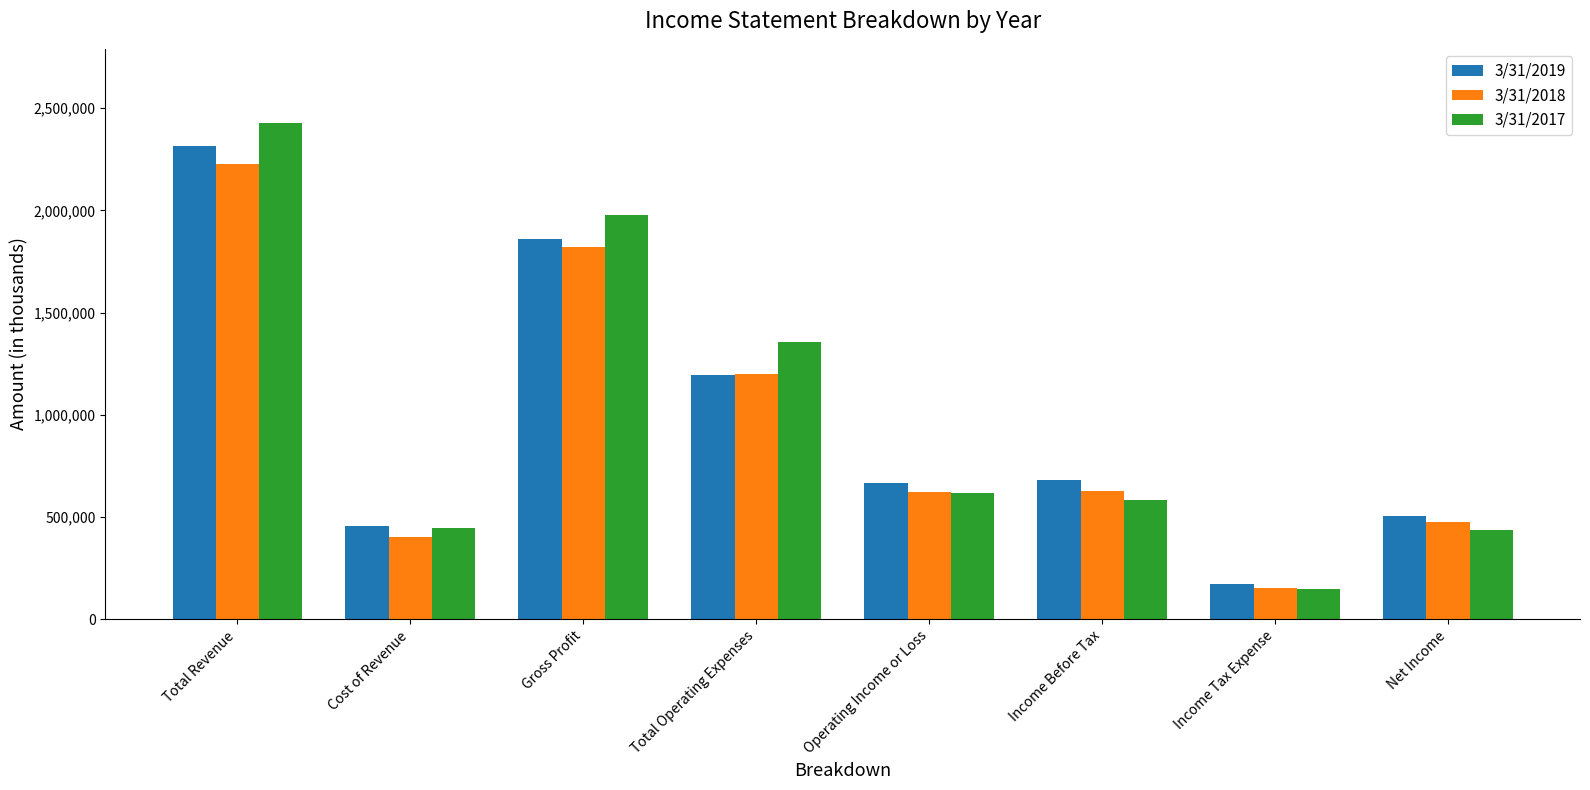

What are all the series names shown in the legend?

3/31/2019, 3/31/2018, 3/31/2017